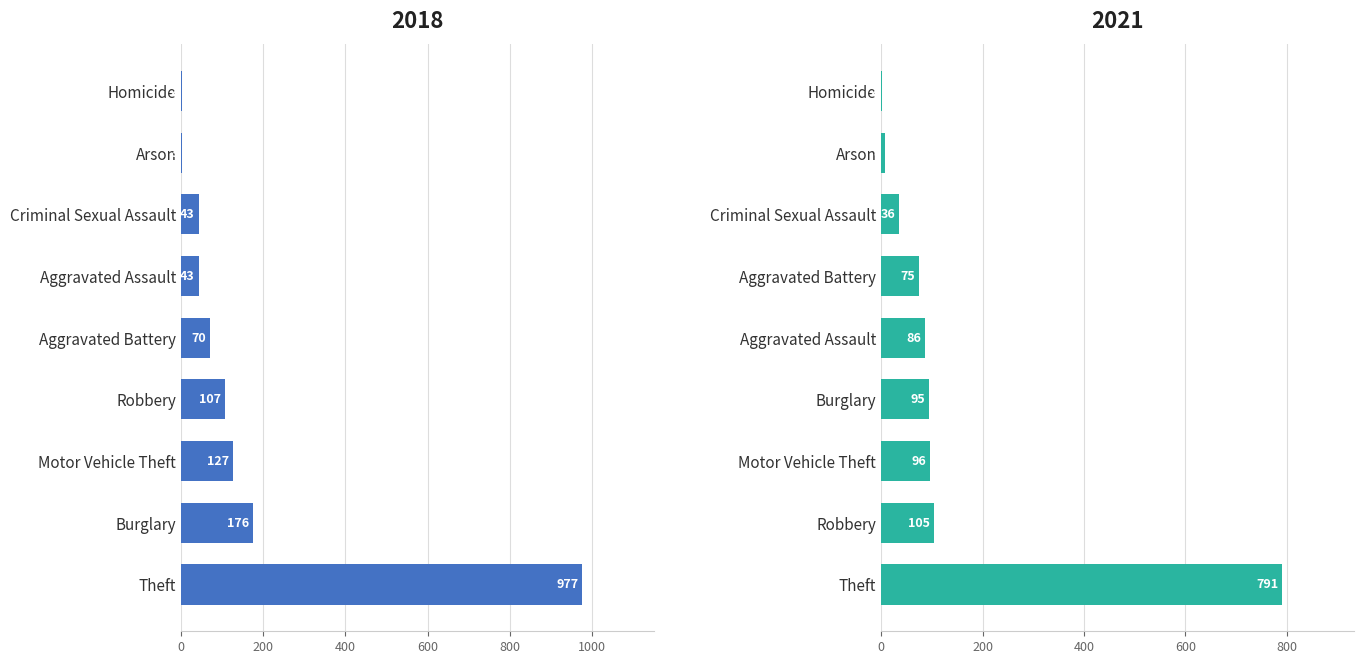

What is the difference between the second highest and minimum values in the 2021 series?

103